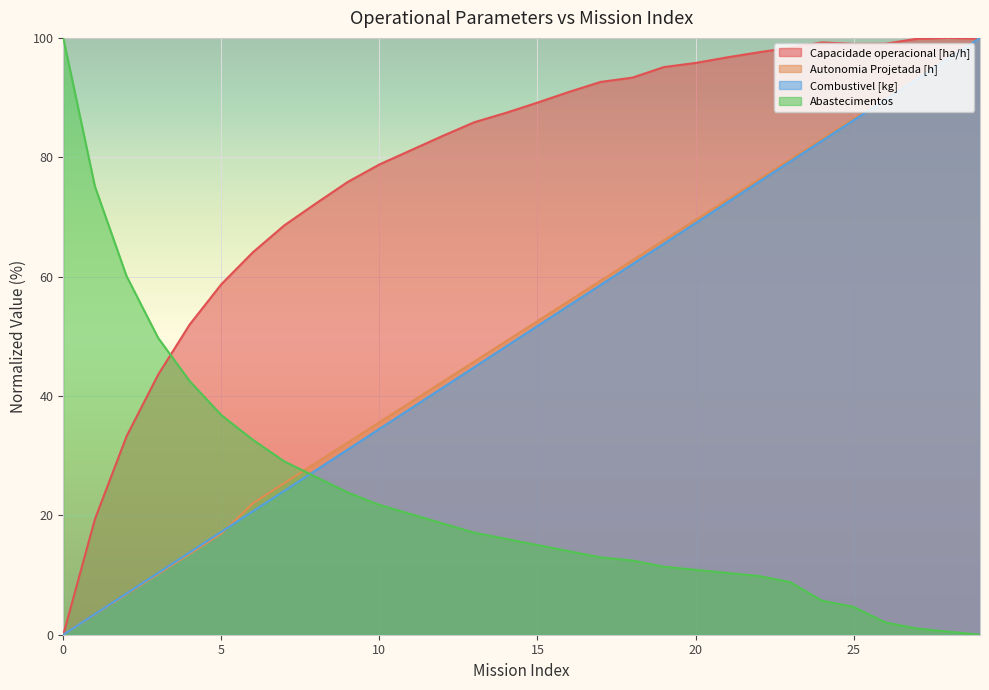

After their last crossing, which series has the higher values: Abastecimentos or Capacidade operacional [ha/h]?

Capacidade operacional [ha/h]